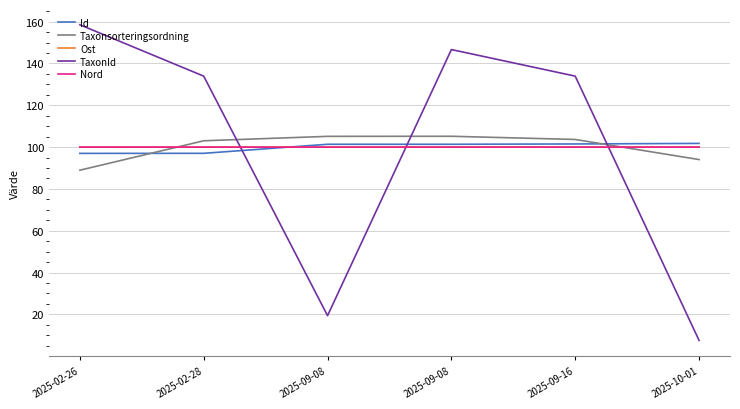

Reading right to left, list all the values displayed in this chart.

Id: 2025-10-01=101.8	2025-09-16=101.5	2025-09-08=101.4	2025-09-08=101.4	2025-02-28=97.0	2025-02-26=97.0
Taxonsorteringsordning: 2025-10-01=94.0	2025-09-16=103.7	2025-09-08=105.2	2025-09-08=105.1	2025-02-28=103.0	2025-02-26=89.0
Ost: 2025-10-01=100.0	2025-09-16=100.0	2025-09-08=100.0	2025-09-08=100.0	2025-02-28=100.0	2025-02-26=100.0
TaxonId: 2025-10-01=7.6	2025-09-16=133.9	2025-09-08=146.7	2025-09-08=19.4	2025-02-28=133.9	2025-02-26=158.5
Nord: 2025-10-01=100.0	2025-09-16=100.0	2025-09-08=100.0	2025-09-08=100.0	2025-02-28=100.0	2025-02-26=100.0